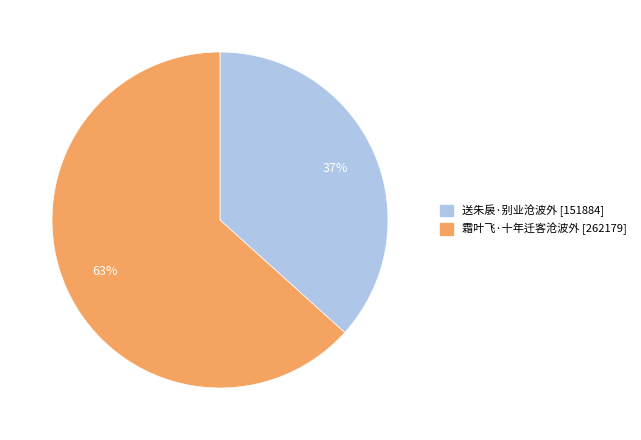

Rank the categories by value from lowest to highest.

送朱扆·别业沧波外, 霜叶飞·十年迁客沧波外